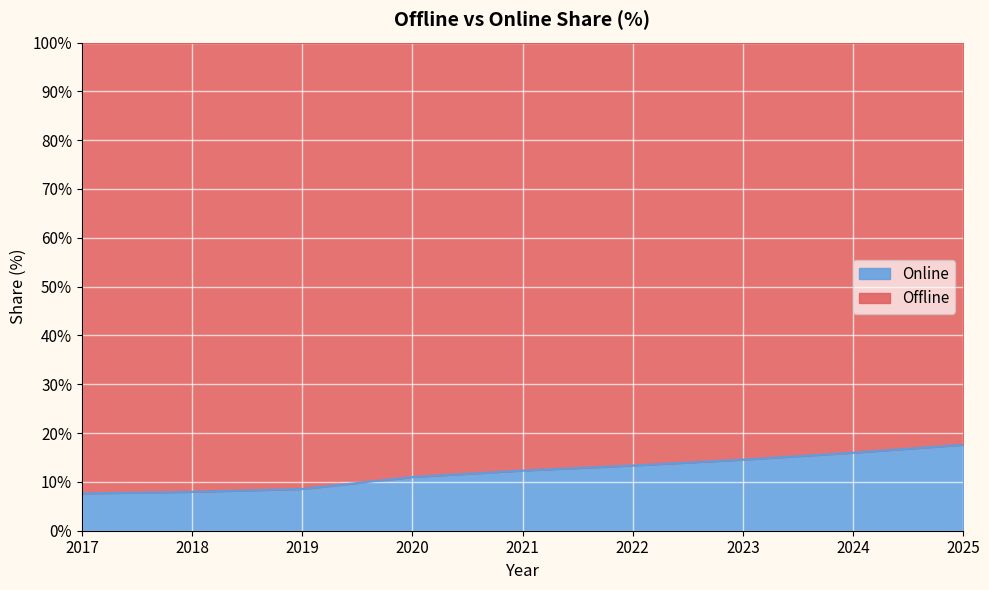

What is the approximate value at 2021?

12.3